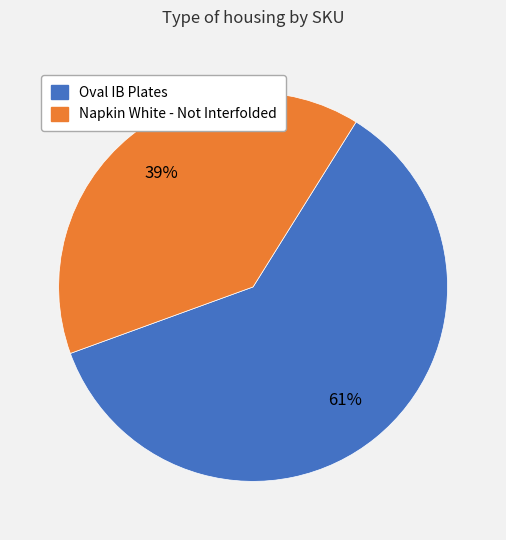

Is there a majority slice in this chart?

Yes